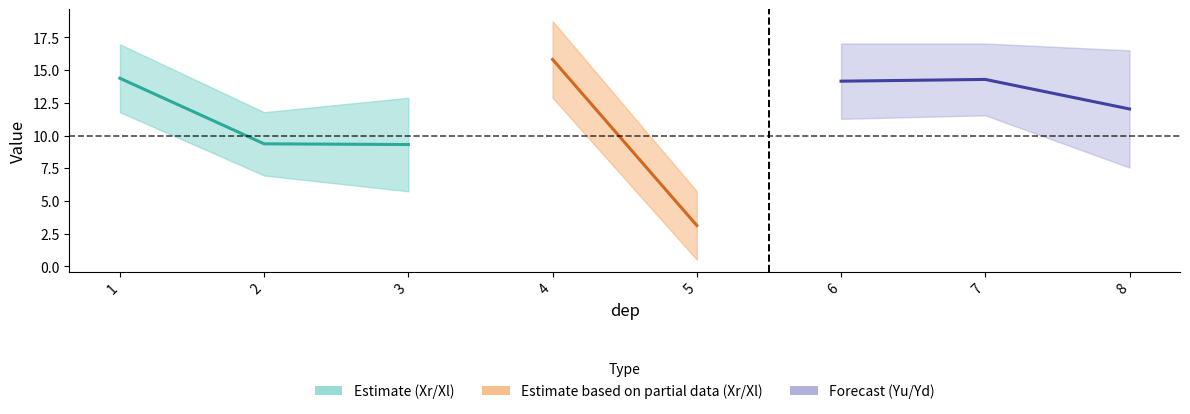

What is the difference between the maximum and minimum values in the Yu series?

9.5